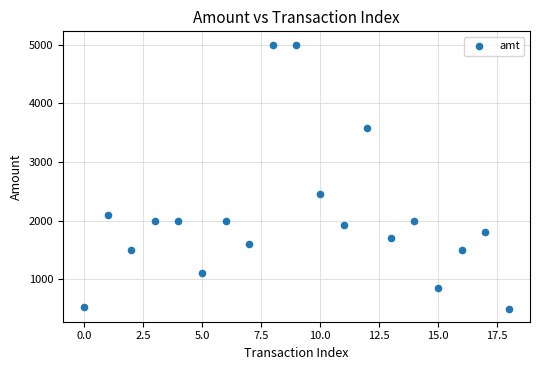

What Y value in the scatter plot is closest to 2750?

2457.0